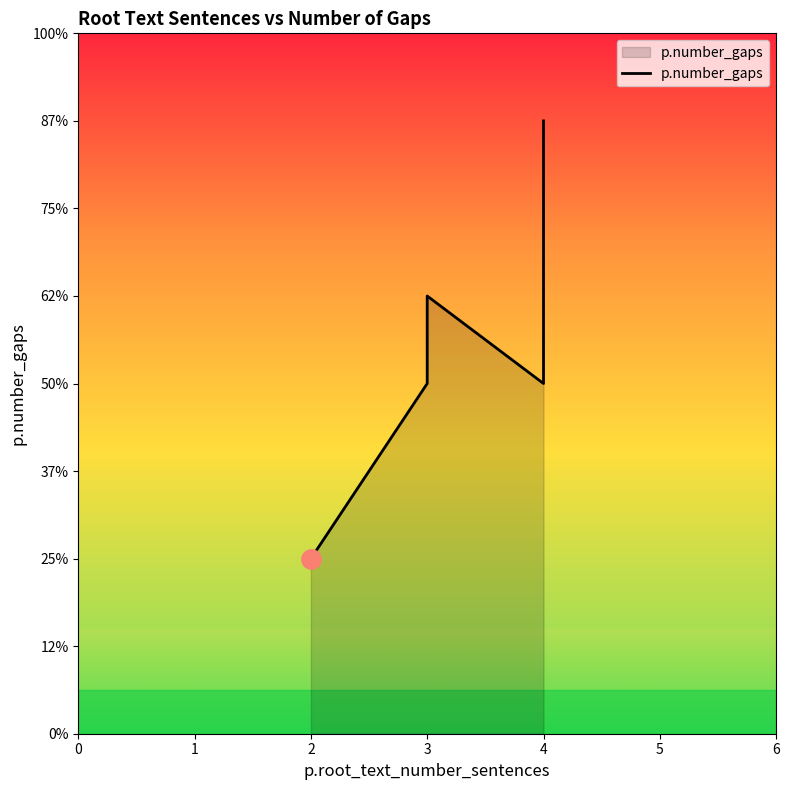

Is it true that the value at 4 is 4?

True